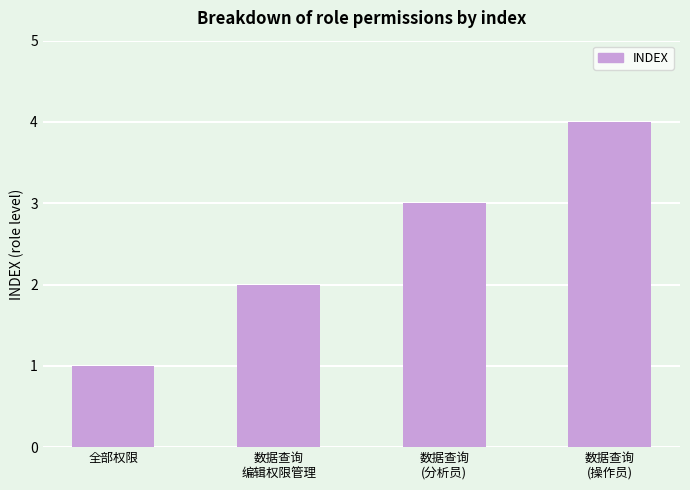

Count the number of categories in the chart.

4